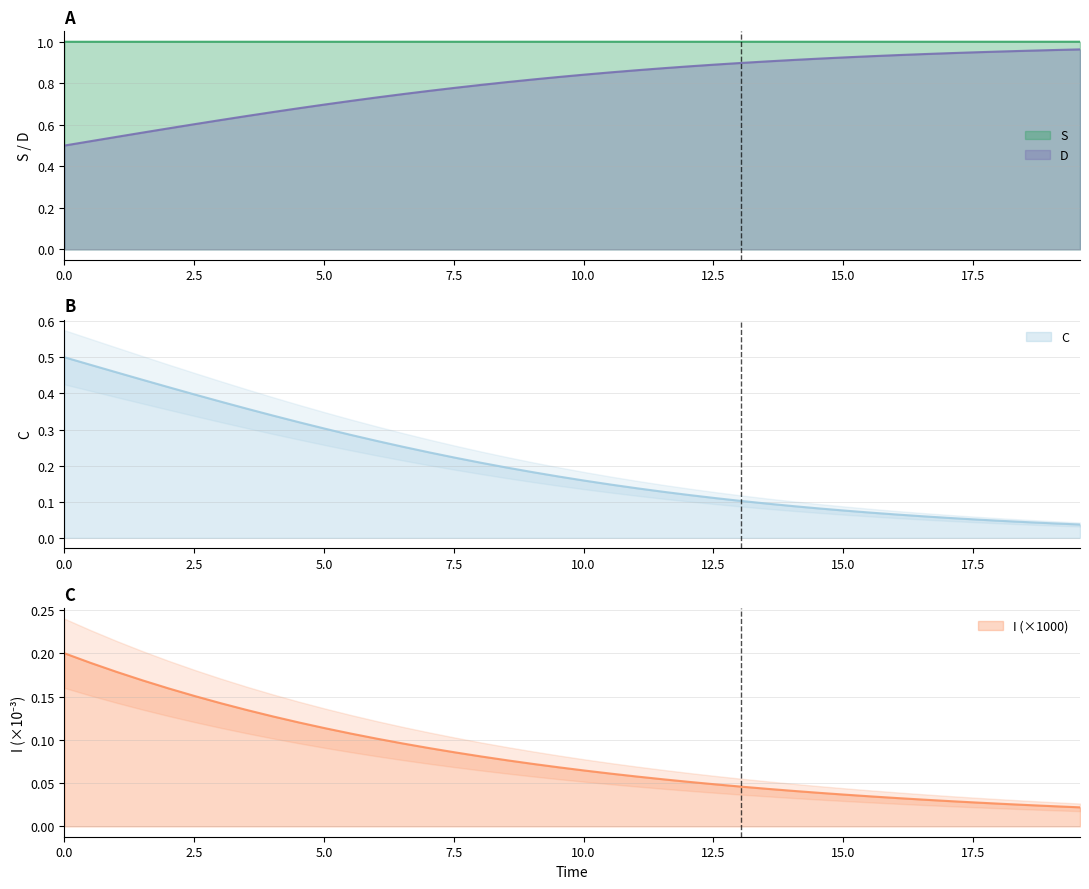

True or false: D and I intersect in this chart.

False